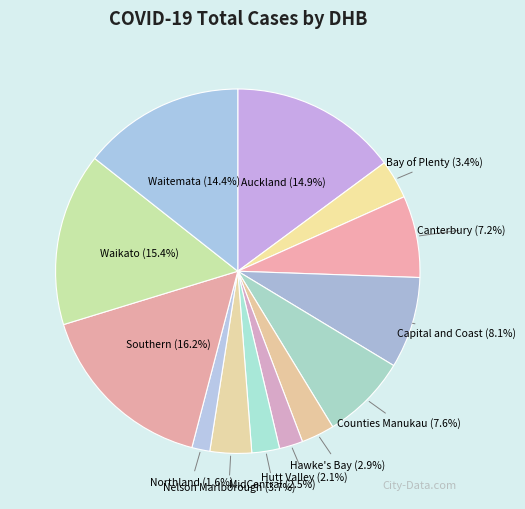

Is there a majority slice in this chart?

No